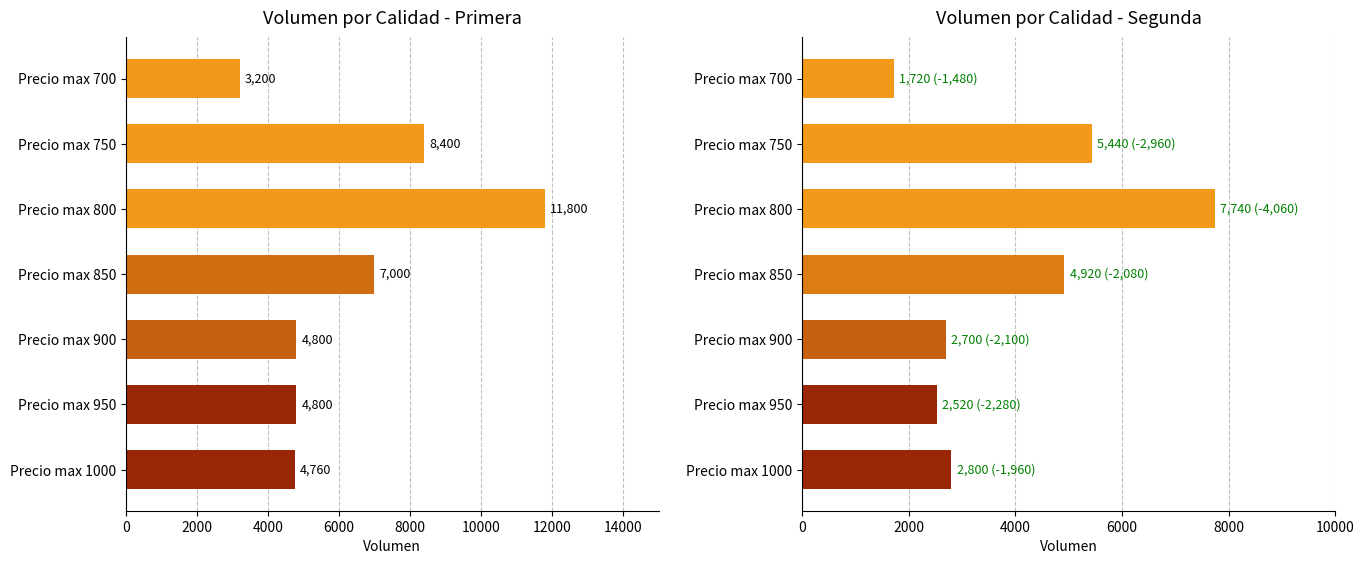

Reading left to right, extract all data points from this chart.

Primera: 3200	8400	11800	7000	4800	4800	4760
Segunda: 1720	5440	7740	4920	2700	2520	2800